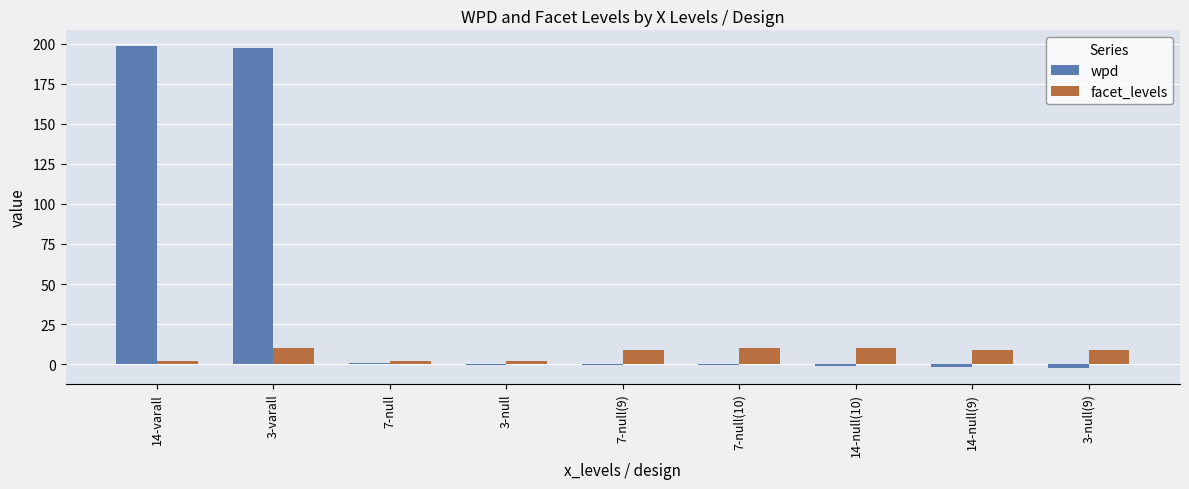

How many data points does each series have?

9